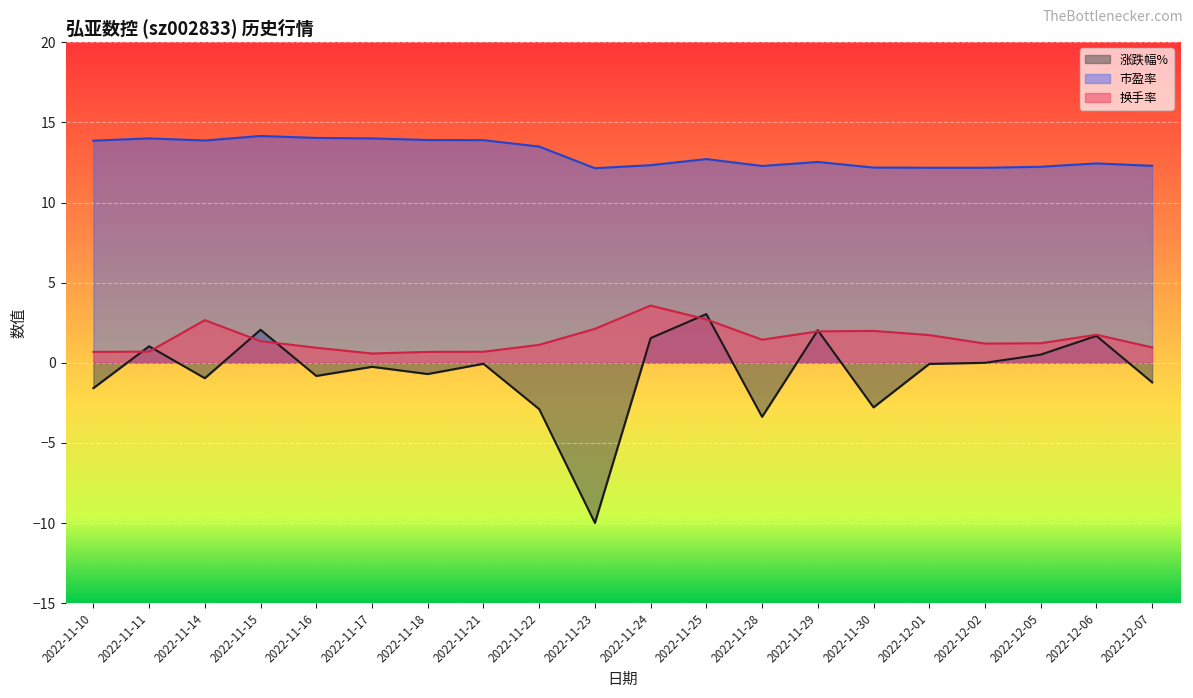

Is it true that 市盈率 equals 7.9 at 2022-12-06?

False